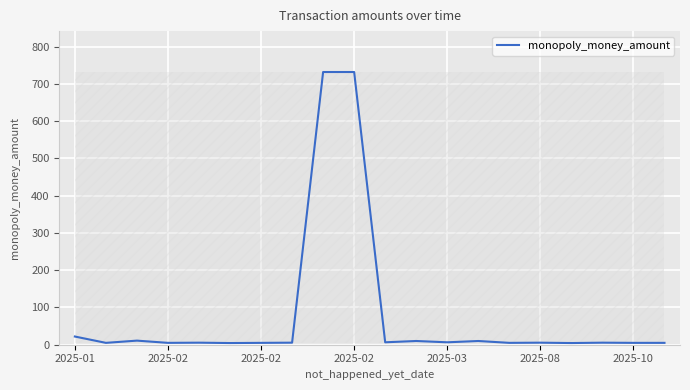

What is the difference between the maximum and minimum values?

727.5